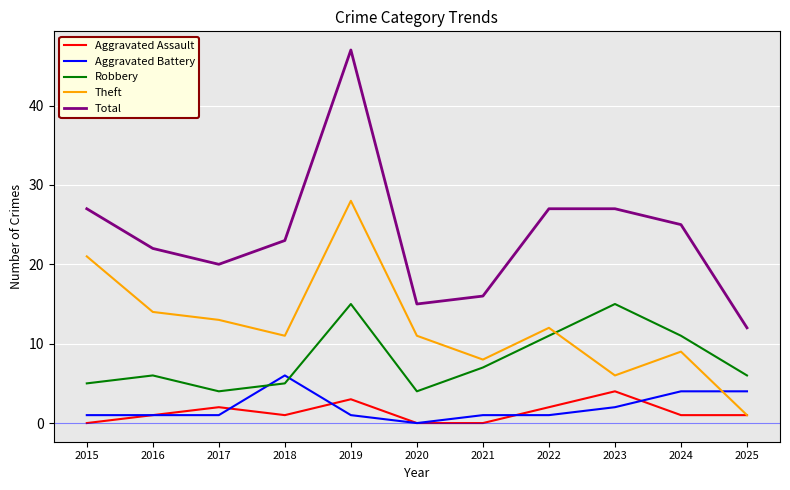

What is the average value of the Aggravated Assault series?

1